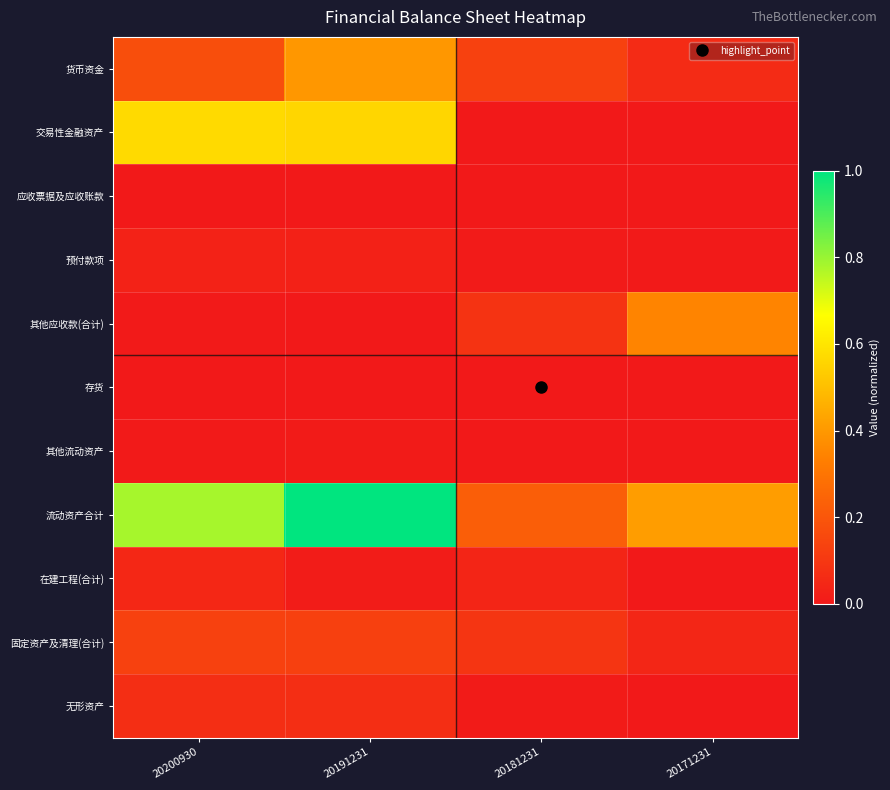

At how many categories does at least one series exceed 0?

4